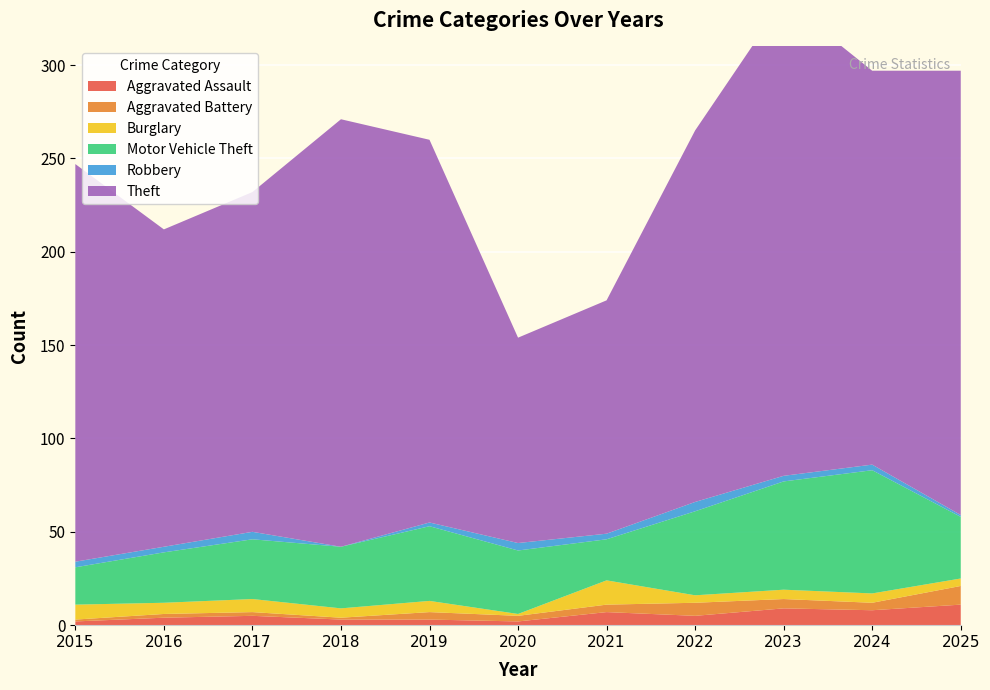

Reading right to left, extract all data points from this chart.

Aggravated Assault: 11	8	9	5	7	2	3	3	5	4	2
Aggravated Battery: 10	4	5	7	4	3	4	1	2	2	1
Burglary: 4	5	5	4	13	1	6	5	7	6	8
Motor Vehicle Theft: 33	66	58	45	22	34	40	33	32	27	20
Robbery: 1	3	3	5	3	4	2	0	4	3	3
Theft: 238	211	255	199	125	110	205	229	182	170	213